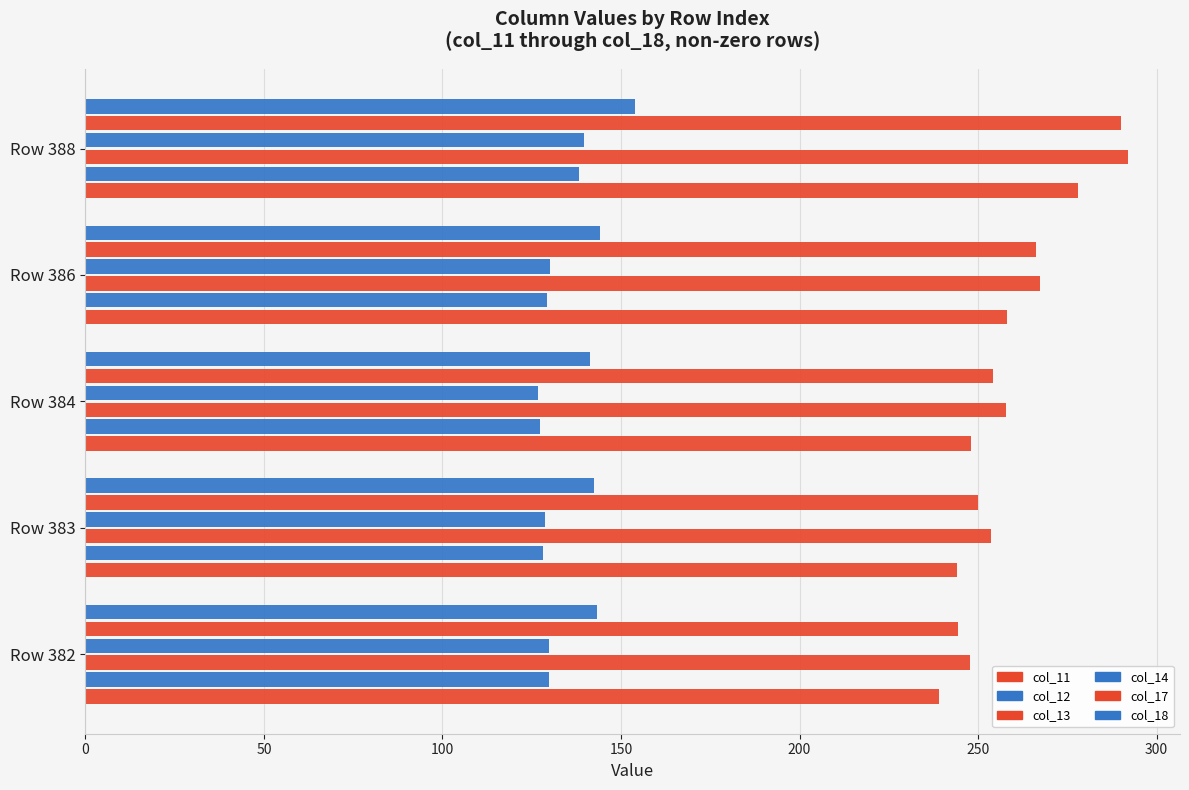

Count the number of categories in the chart.

5